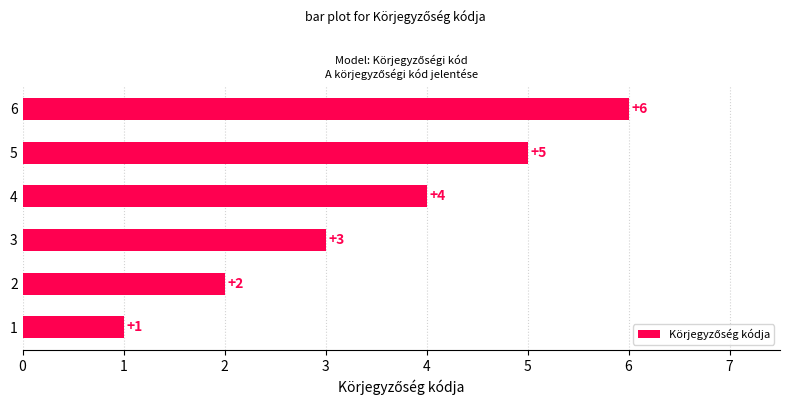

Does the chart contain any negative values?

No